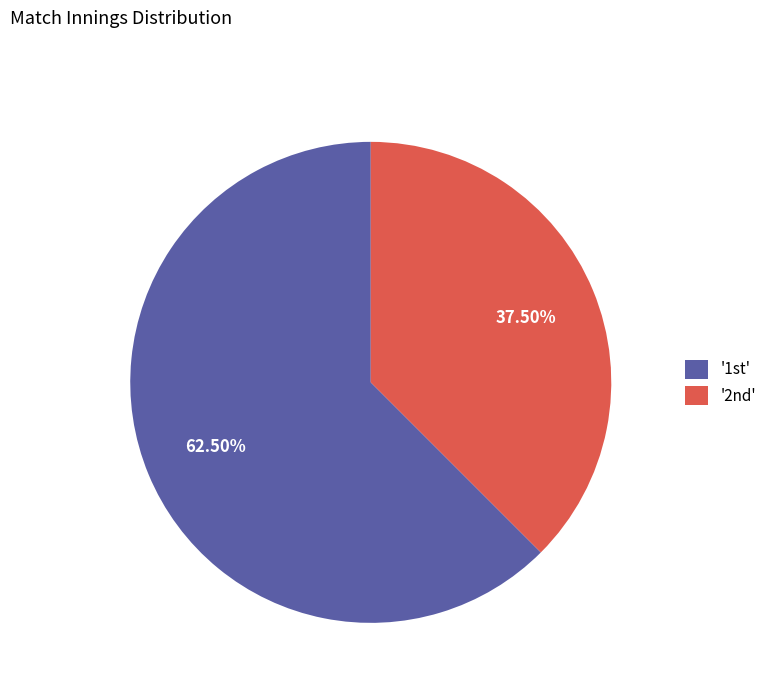

How many slices are in this pie chart?

2